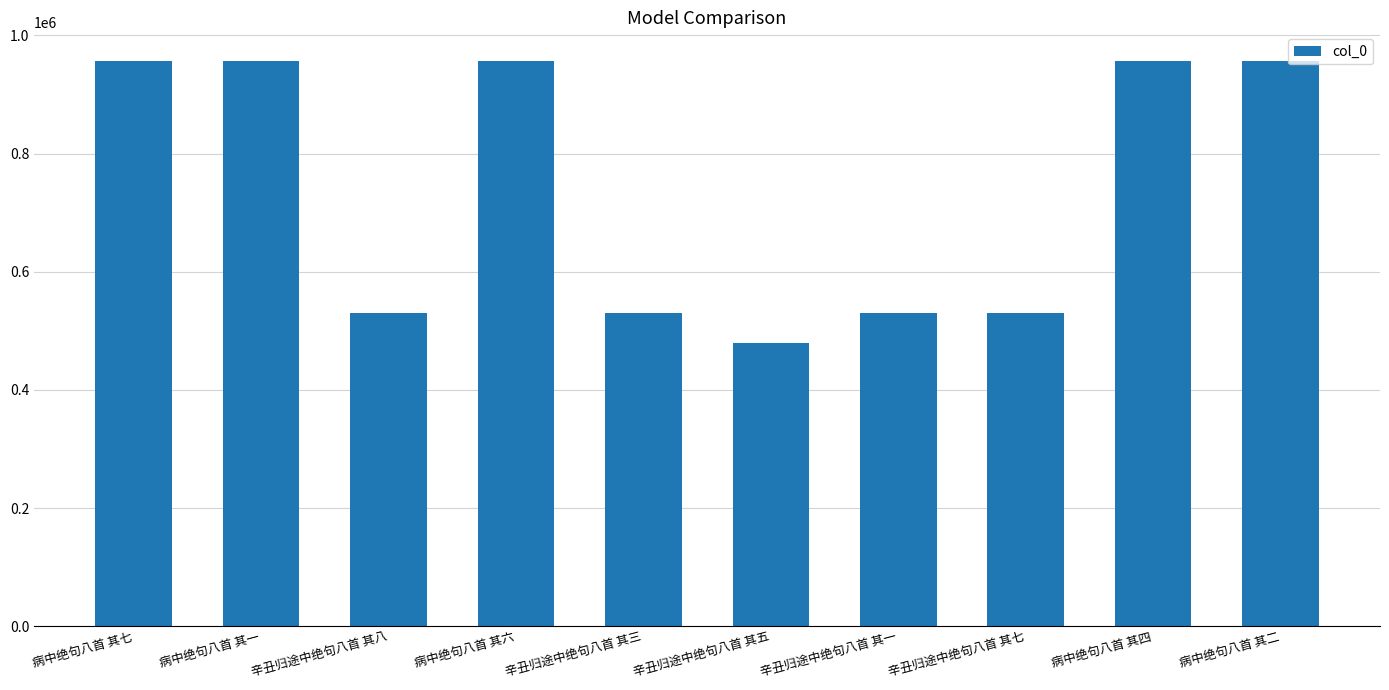

How many values are below 956108?

5